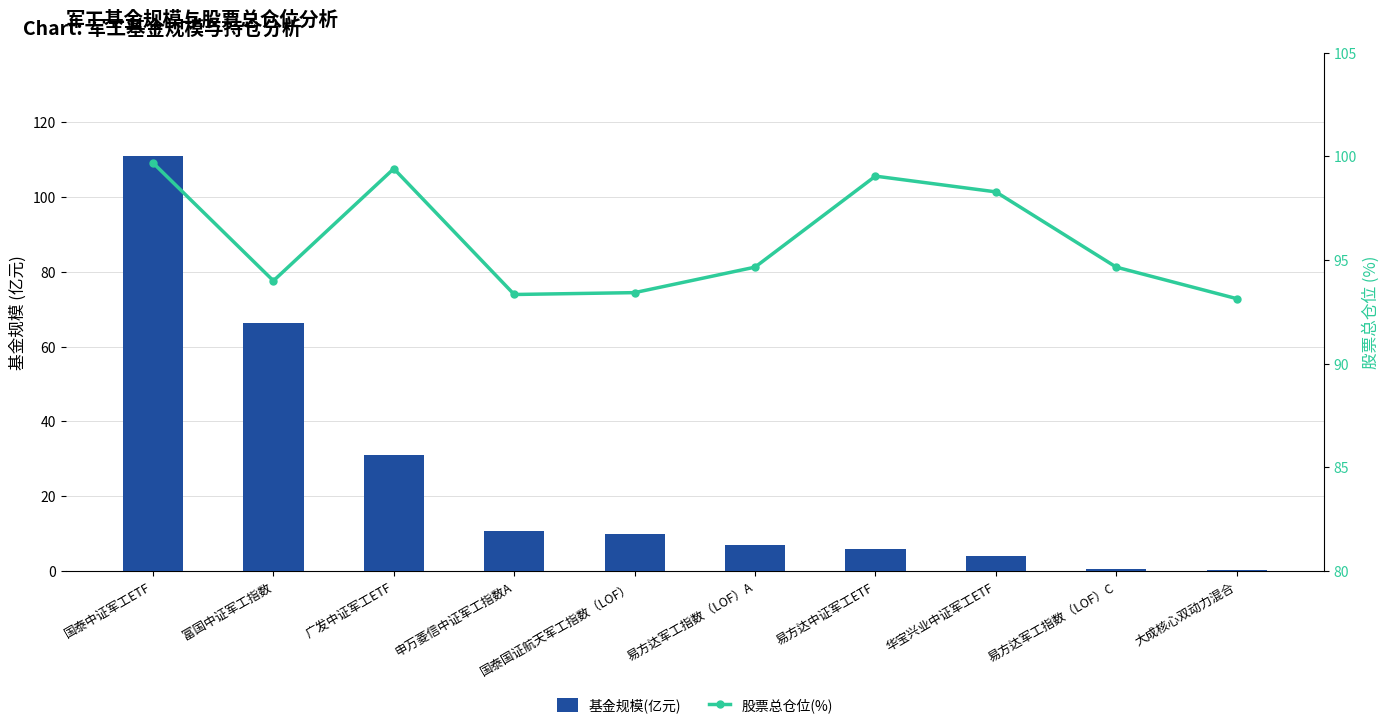

Reading right to left, list all the values displayed in this chart.

基金规模(亿元): 0.3	0.6	4.0	5.8	7.1	9.8	10.8	30.9	66.4	110.8
股票总仓位(%): 93.1	94.7	98.3	99.0	94.7	93.4	93.3	99.4	94.0	99.7